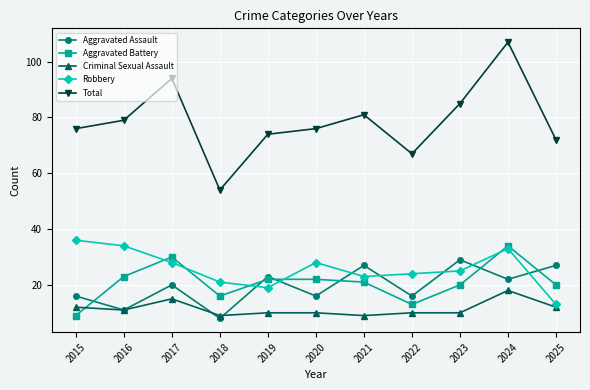

What is the value of the Robbery point at the 4th from the left?

21